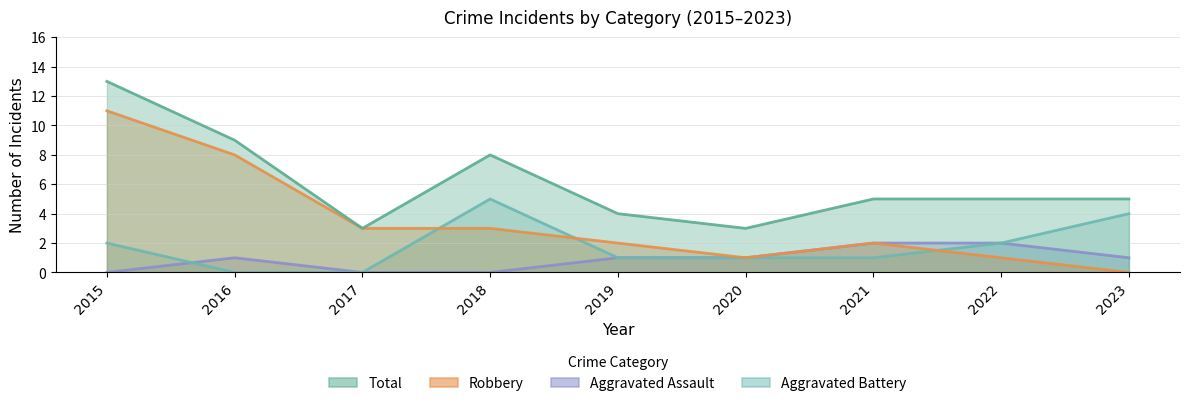

Rank the series by their maximum value, from highest to lowest.

Total, Robbery, Aggravated Battery, Aggravated Assault